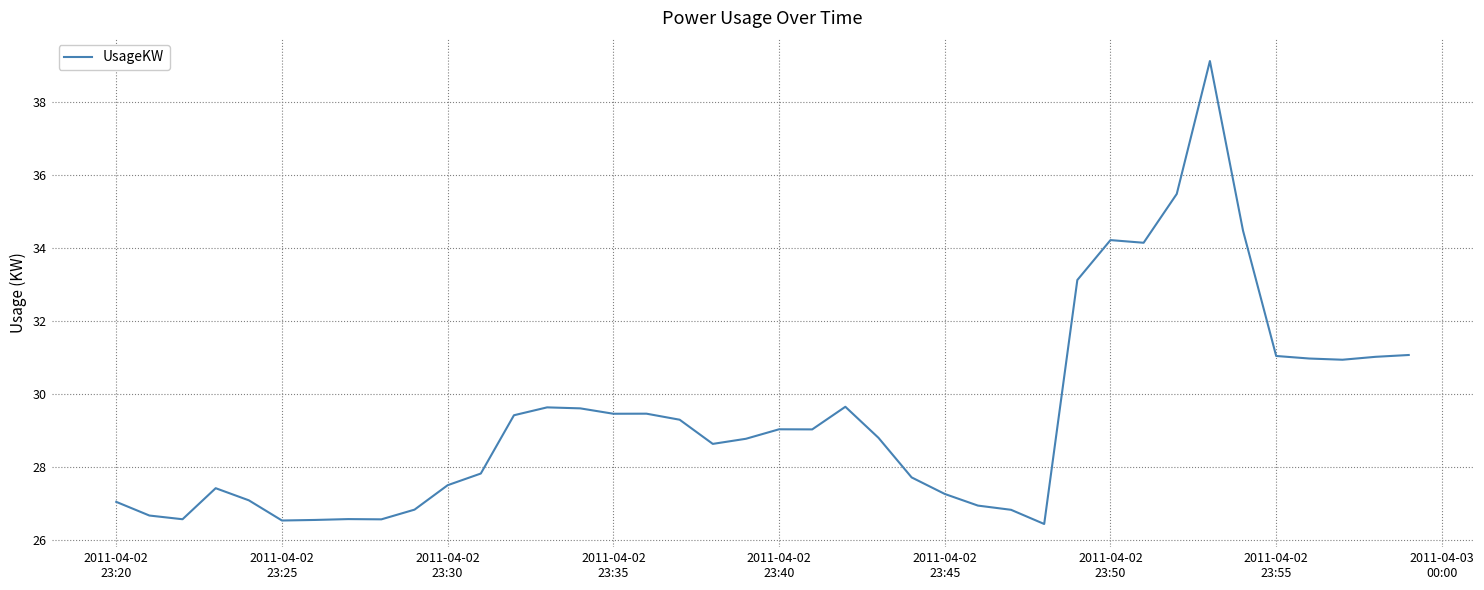

What is the greatest value displayed?

39.1